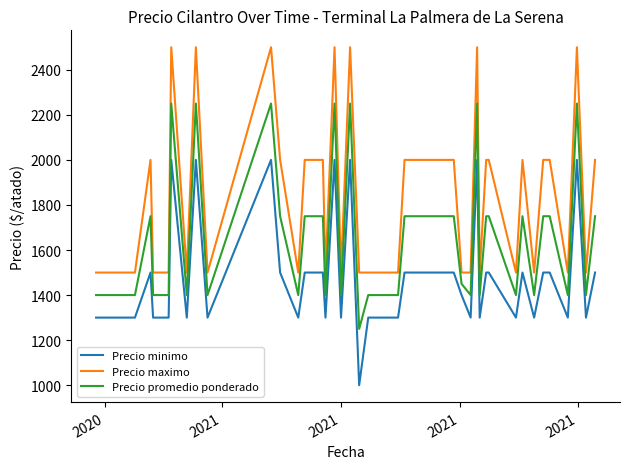

What is the difference between the maximum and minimum values in the Precio promedio ponderado series?

1000